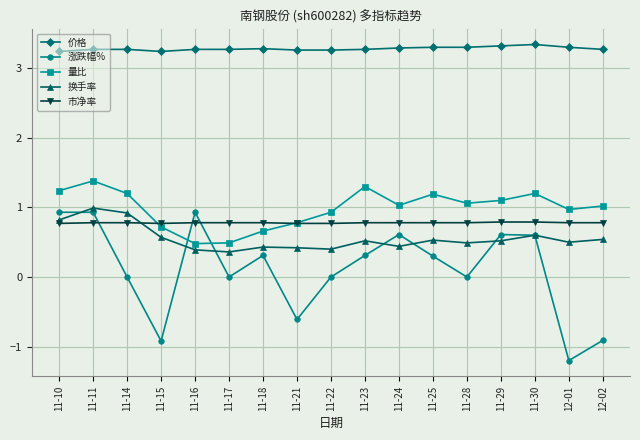

In 量比, how many points are higher than both neighbors (excluding endpoints)?

4